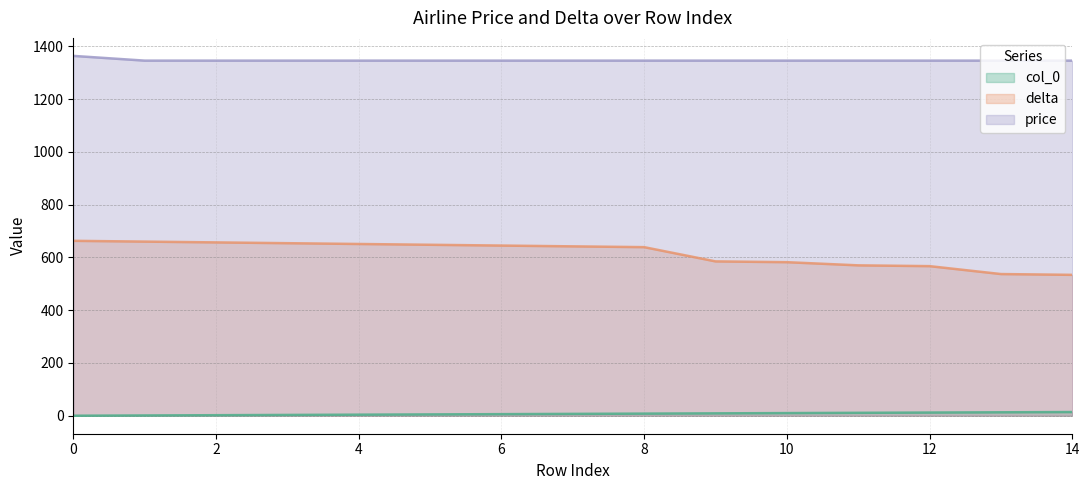

Reading left to right, list all the values displayed in this chart.

col_0: 0=0	1=1	2=2	3=3	4=4	5=5	6=6	7=7	8=8	9=9	10=10	11=11	12=12	13=13	14=14
delta: 0=663	1=660	2=657	3=654	4=651	5=648	6=645	7=642	8=639	9=585	10=582	11=570	12=567	13=537	14=534
price: 0=1364	1=1346	2=1346	3=1346	4=1346	5=1346	6=1346	7=1346	8=1346	9=1346	10=1346	11=1346	12=1346	13=1346	14=1346